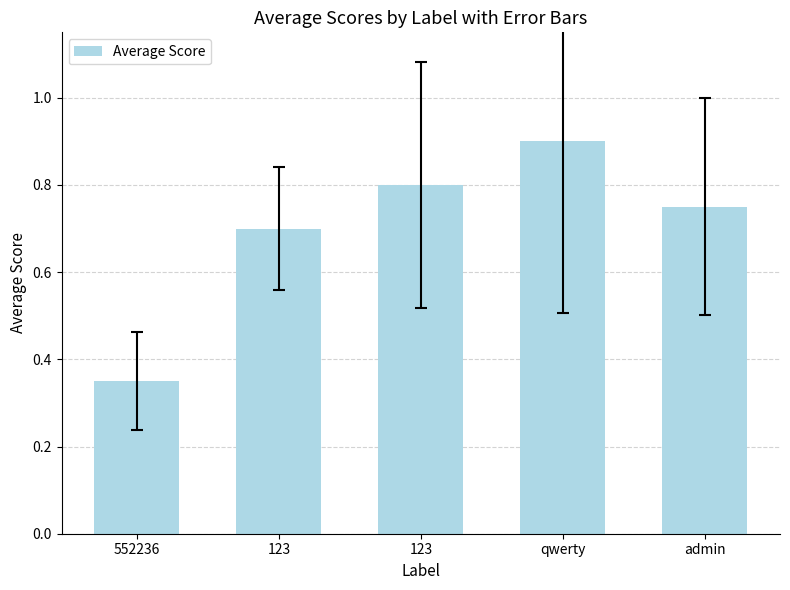

What is the difference between the maximum and second lowest values?

0.2